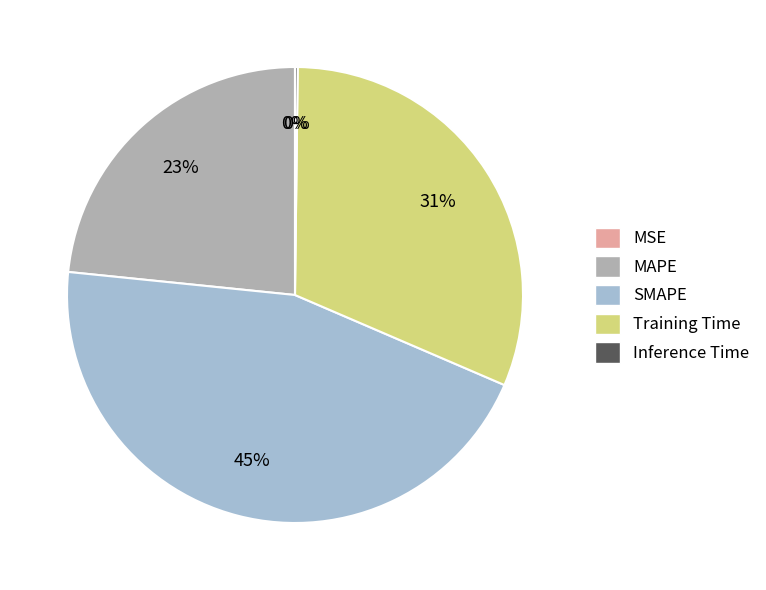

Which slice is the largest?

SMAPE